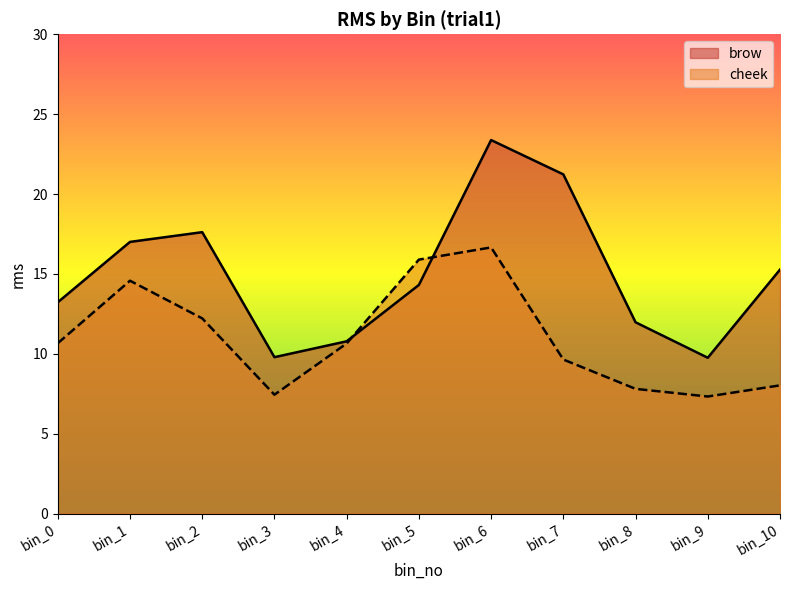

Reading left to right, list all the values displayed in this chart.

brow: 13.2	17.0	17.6	9.8	10.8	14.3	23.4	21.2	12.0	9.8	15.3
cheek: 10.7	14.6	12.2	7.4	10.6	15.9	16.7	9.6	7.8	7.3	8.0